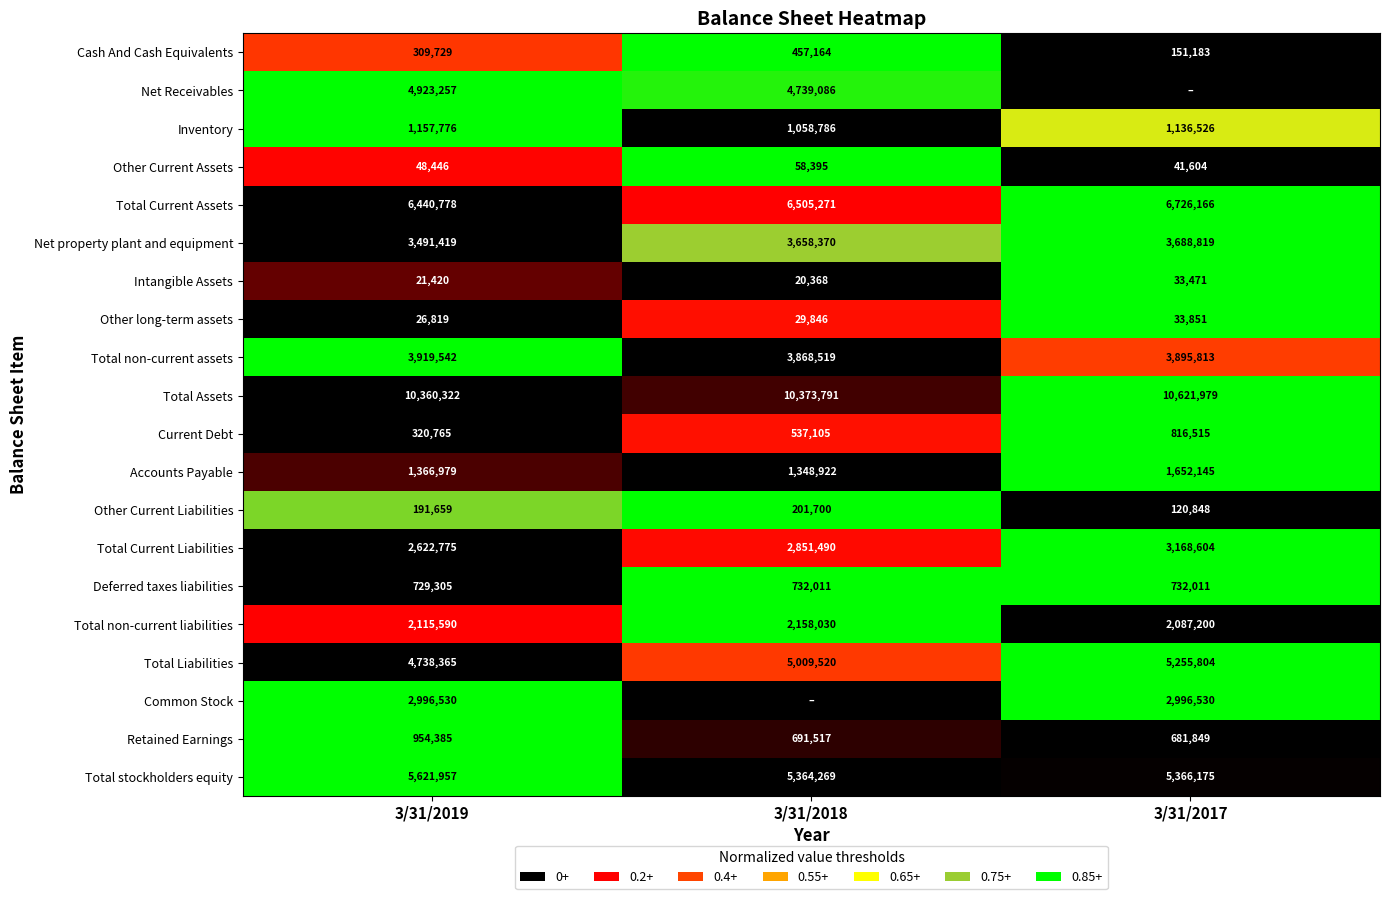

Rank the categories by Total non-current liabilities value from lowest to highest.

3/31/2017, 3/31/2019, 3/31/2018